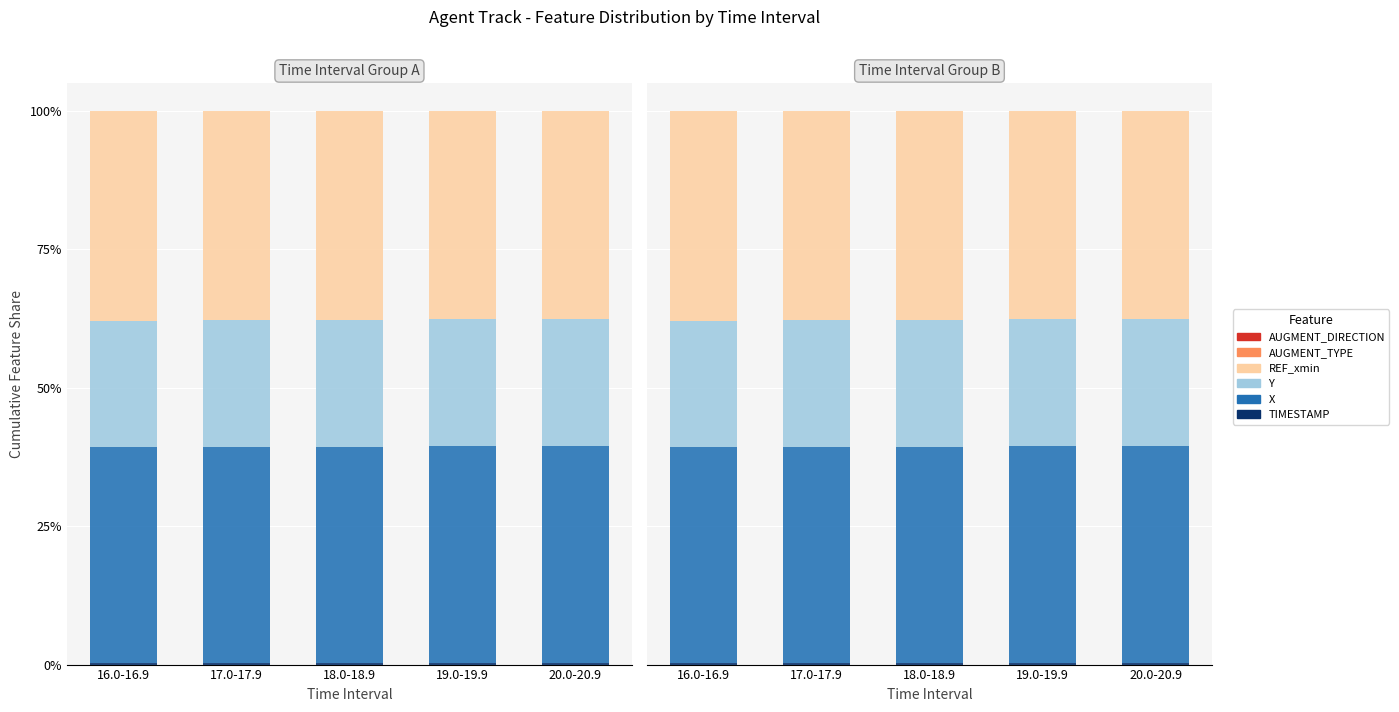

Is the value of AUGMENT_TYPE at 18.0-18.9 greater than the value of REF_xmin at 20.0-20.9?

No